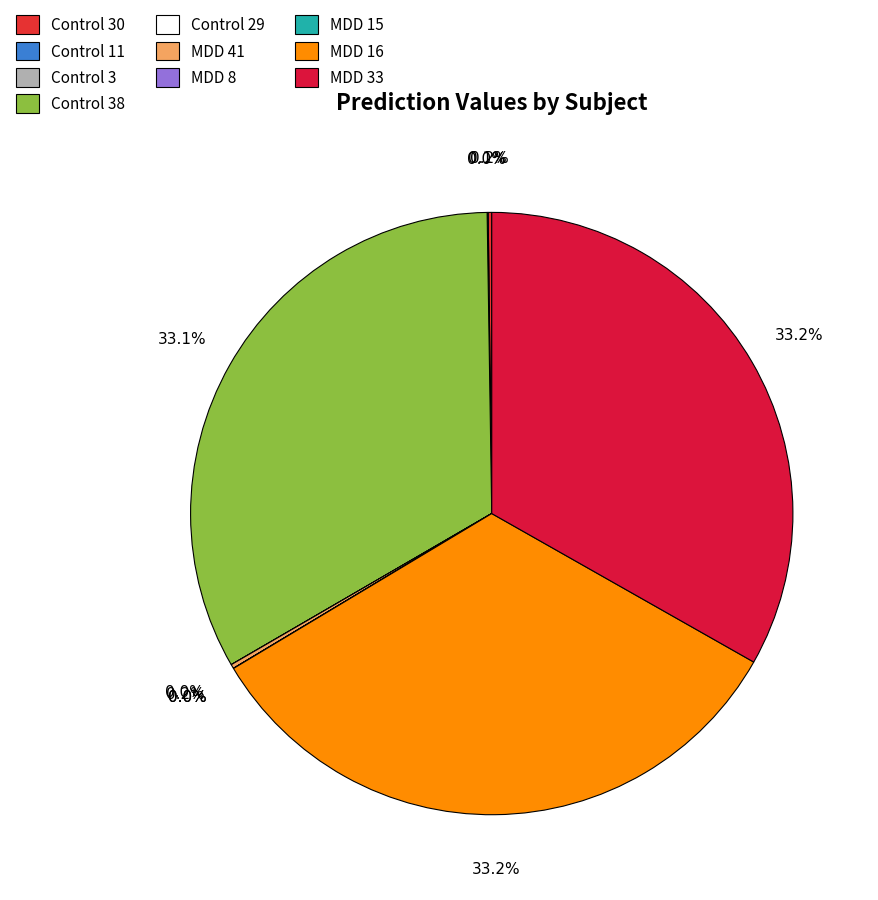

Which slice is the smallest?

Control 3